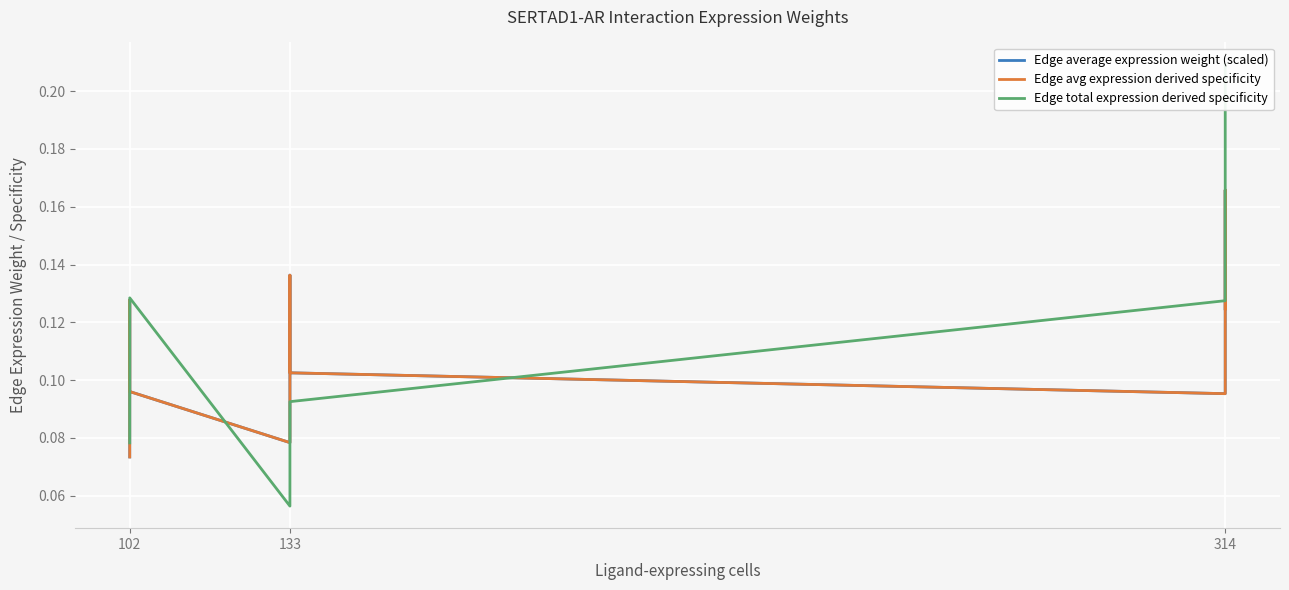

Is this an area chart (filled region under the line)?

No